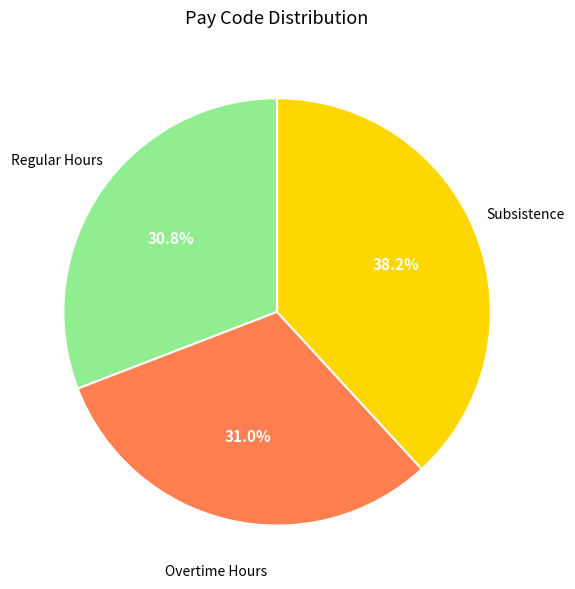

Is there any slice that represents more than half of the pie?

No